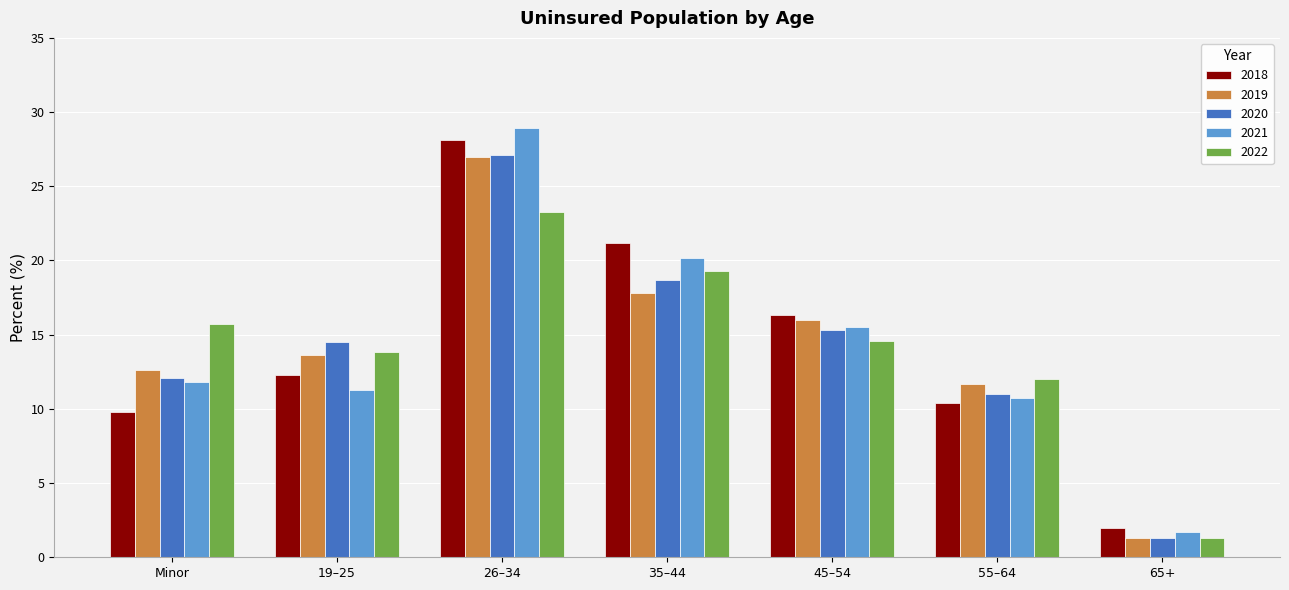

Reading left to right, what are all the values shown in this chart?

2018: 9.8	12.3	28.1	21.2	16.3	10.4	2.0
2019: 12.6	13.6	27.0	17.8	16.0	11.7	1.3
2020: 12.1	14.5	27.1	18.7	15.3	11.0	1.3
2021: 11.8	11.3	28.9	20.2	15.5	10.7	1.7
2022: 15.7	13.8	23.3	19.3	14.6	12.0	1.3